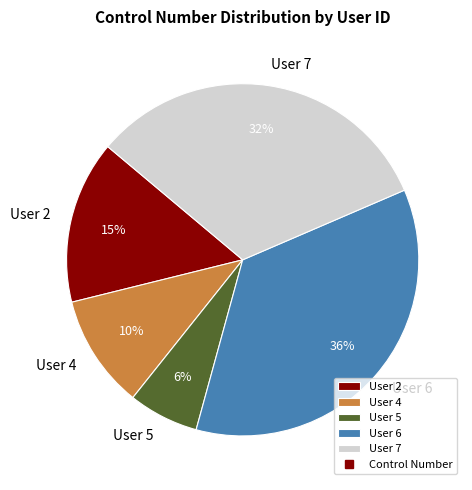

Does any single category account for the majority?

No